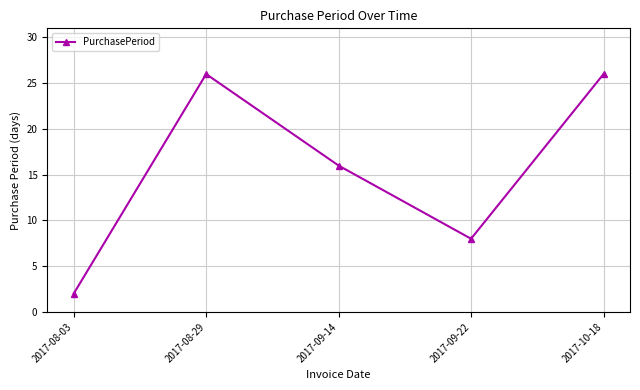

Which label corresponds to the smallest value in the chart?

2017-08-03